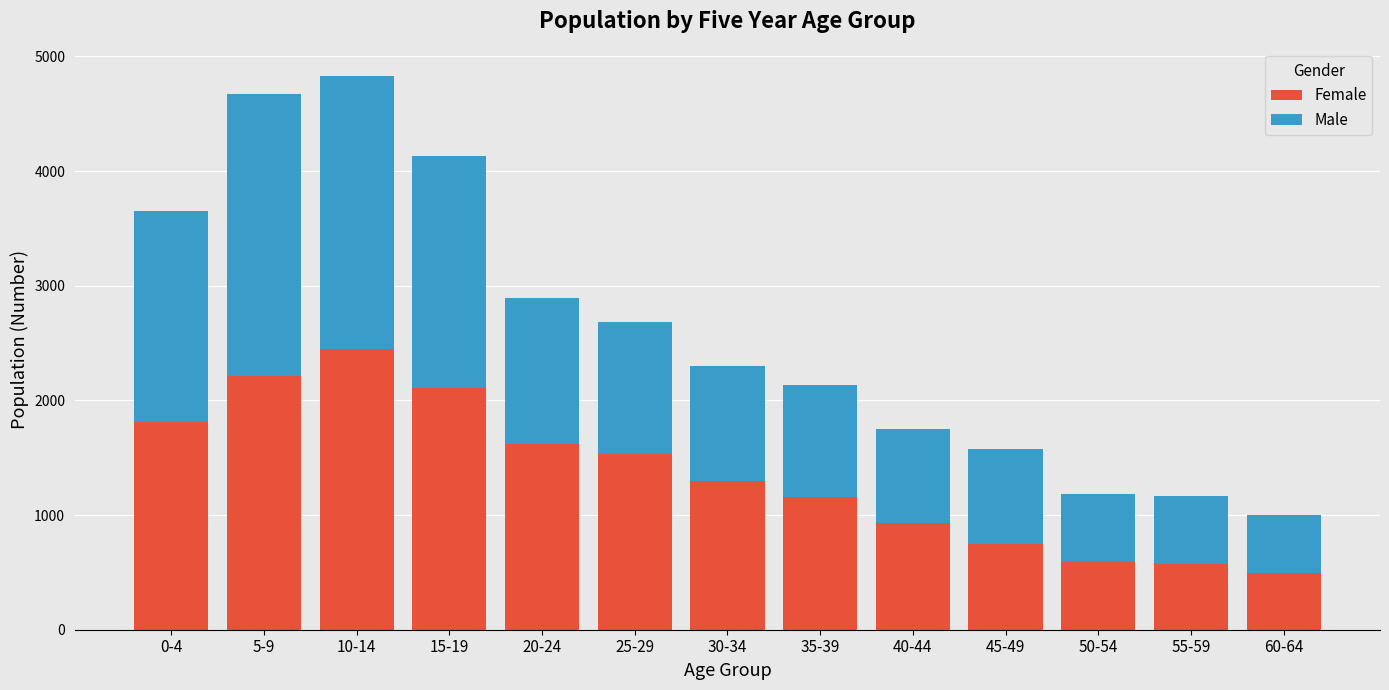

How many values in the Female series are below 1301?

6